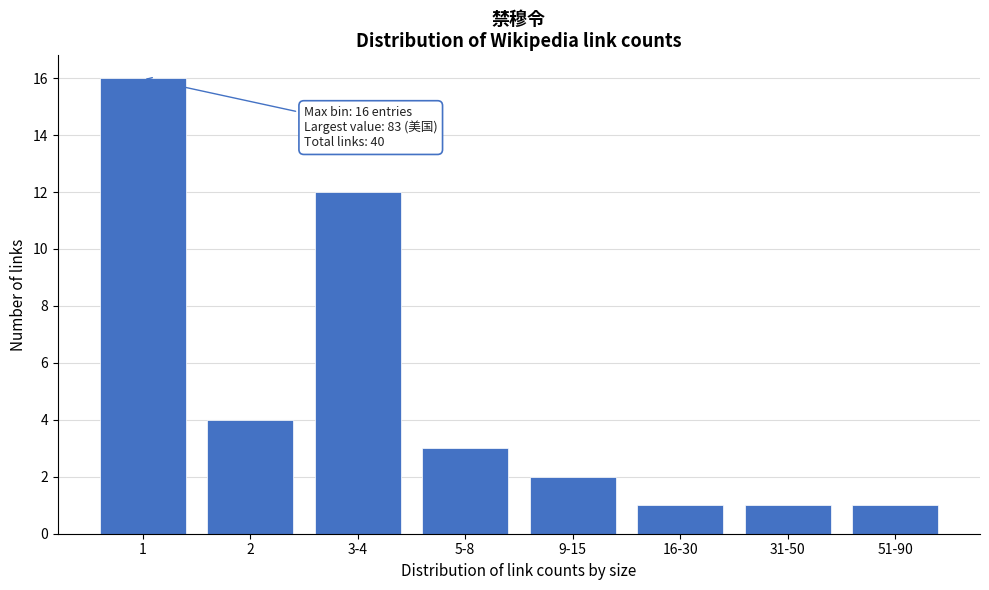

Reading left to right, transcribe all the data shown in this chart.

16	4	12	3	2	1	1	1